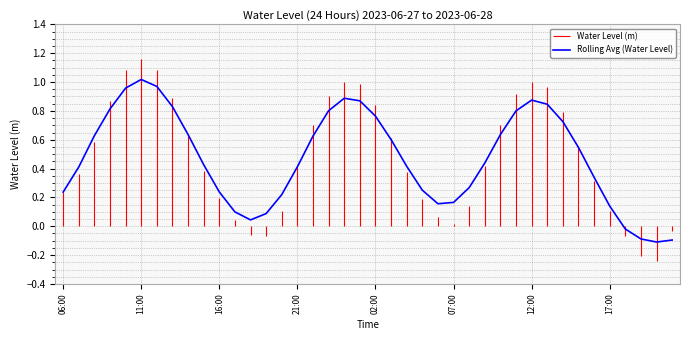

What position from the right is 29?

11